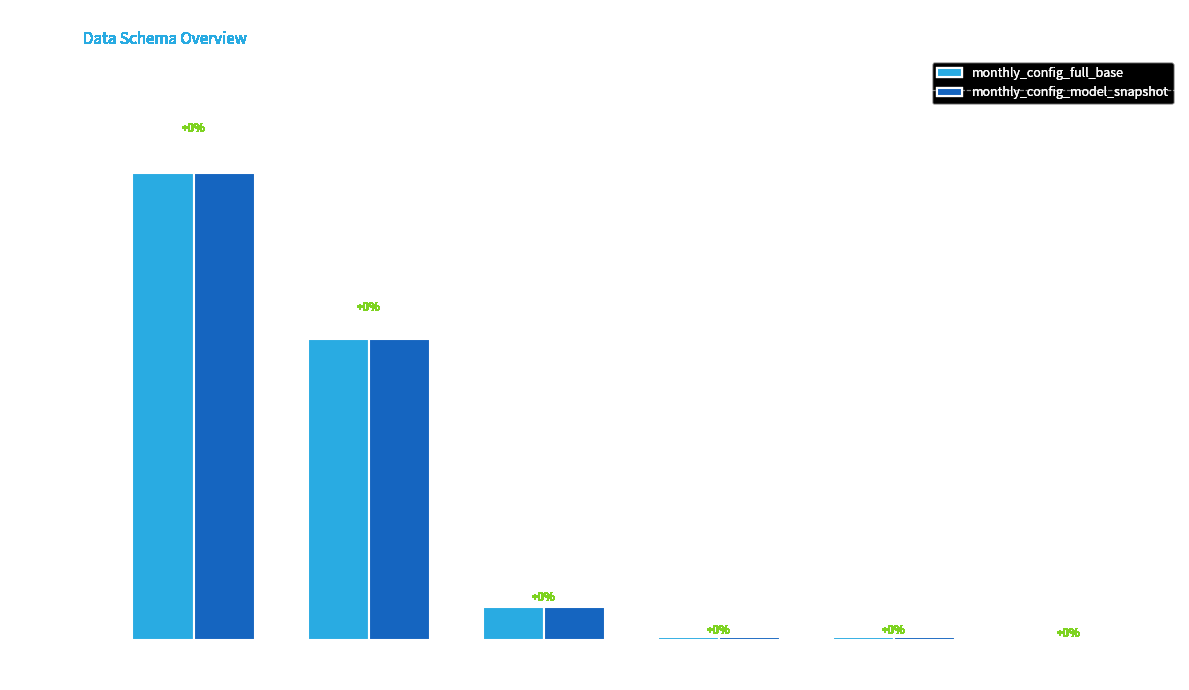

What is the maximum value for monthly_config_full_base?

29767